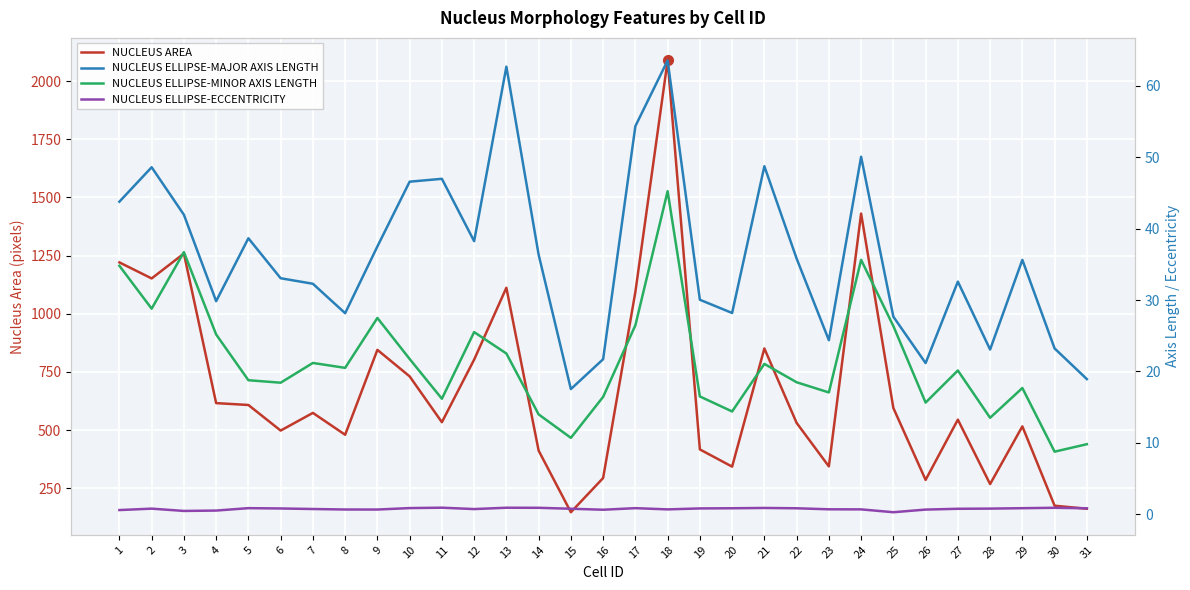

At how many categories does at least one series exceed 2069?

1